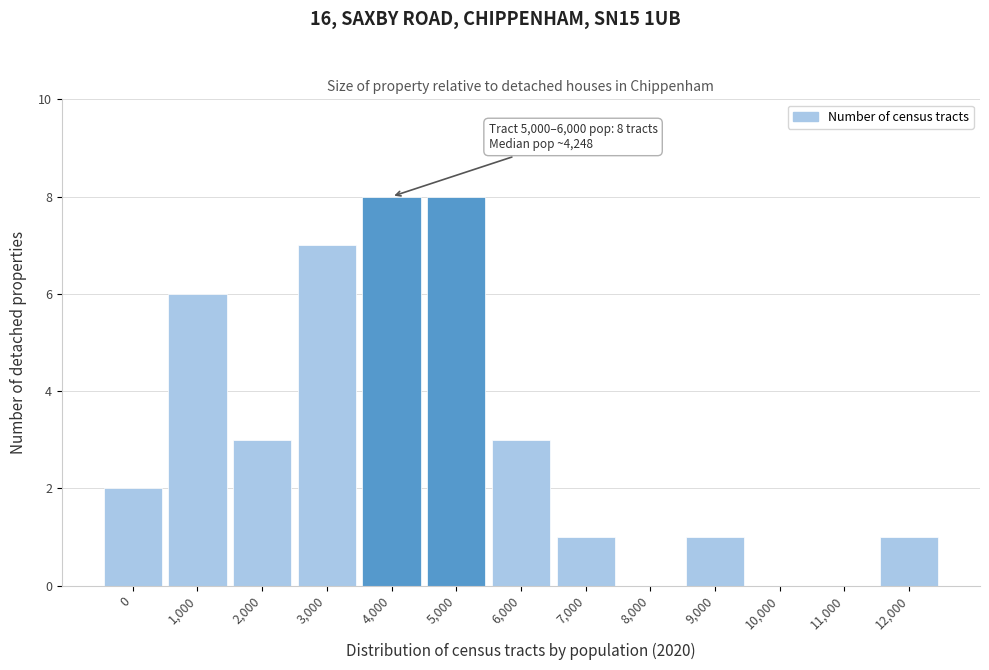

Reading right to left, transcribe all the data shown in this chart.

12,000=1	11,000=0	10,000=0	9,000=1	8,000=0	7,000=1	6,000=3	5,000=8	4,000=8	3,000=7	2,000=3	1,000=6	0=2